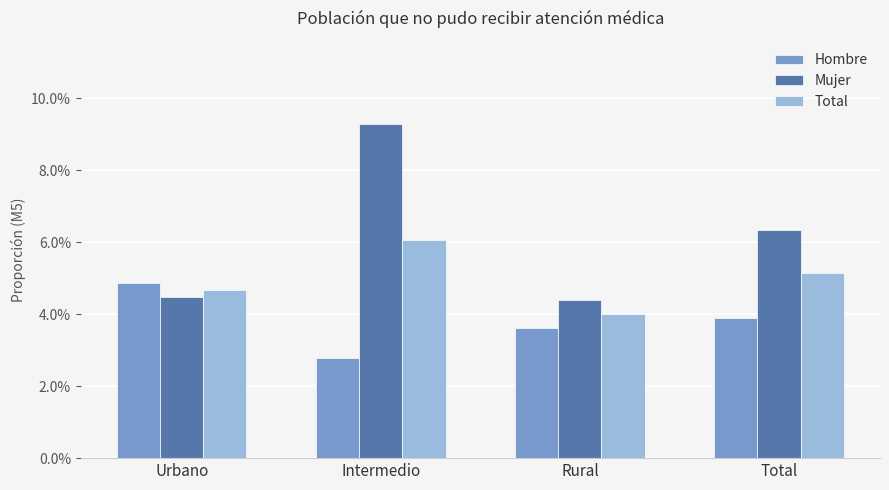

Are the bars horizontal?

No